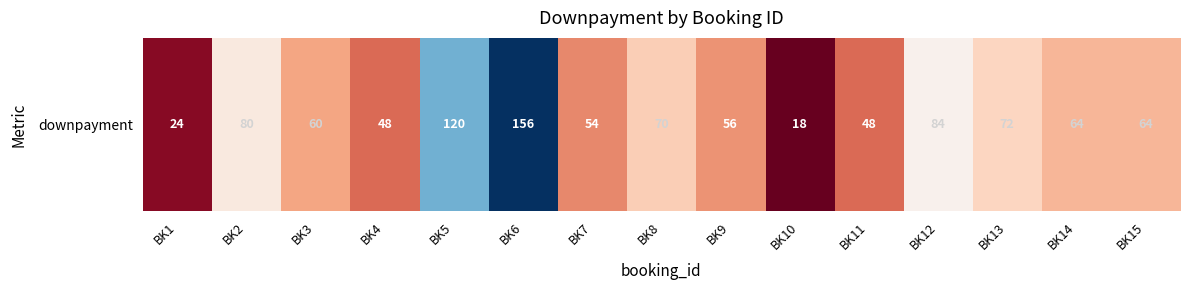

What is the difference between the values at BK10 and BK2?

62